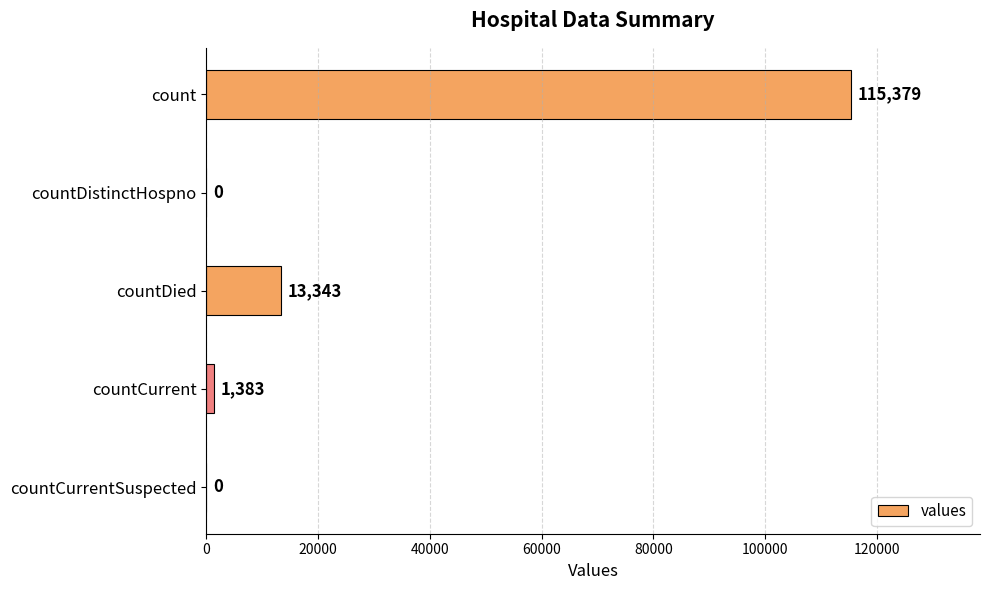

What is the average value?

26021